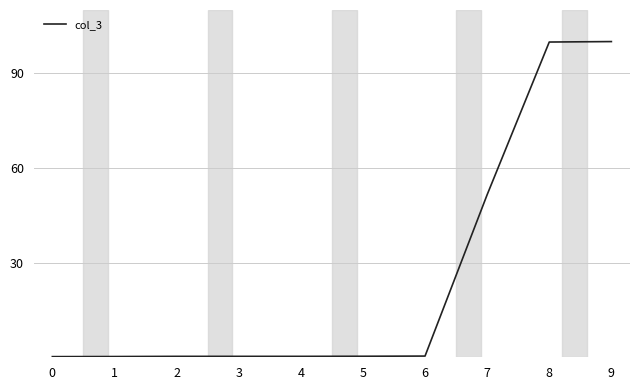

What is the difference between the maximum and minimum values?

99.8